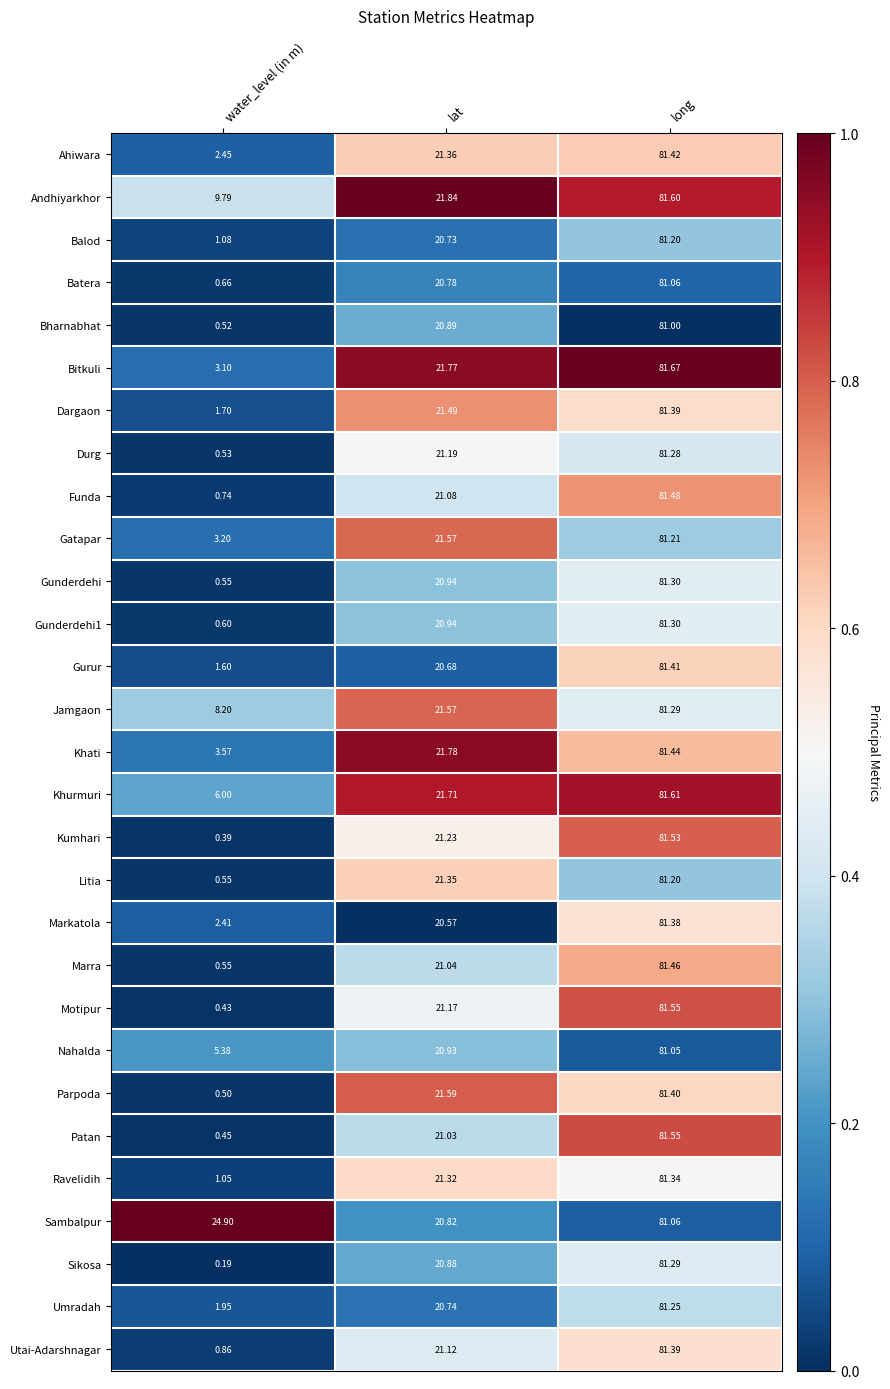

Which series has the largest total across all categories?

Sambalpur